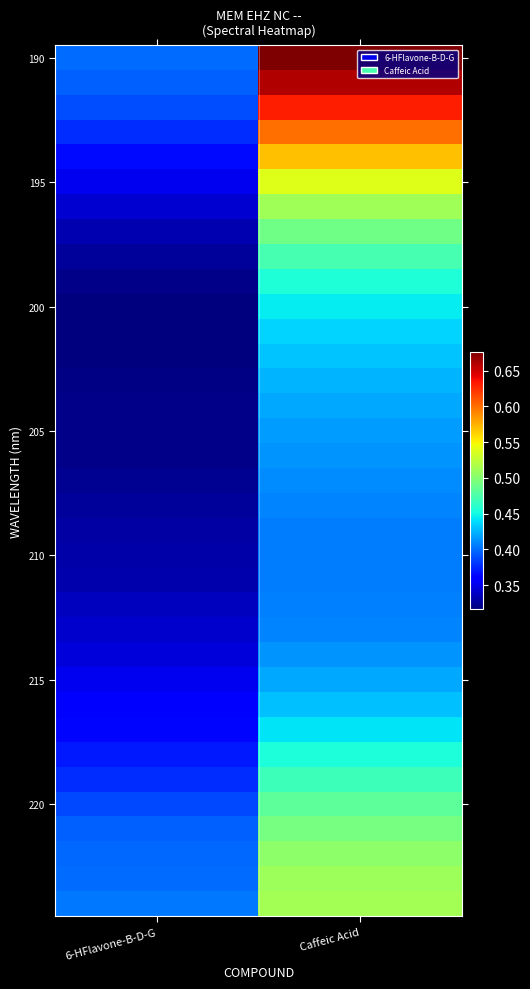

Which has a higher value, 6-HFlavone-B-D-G or Caffeic Acid?

Caffeic Acid